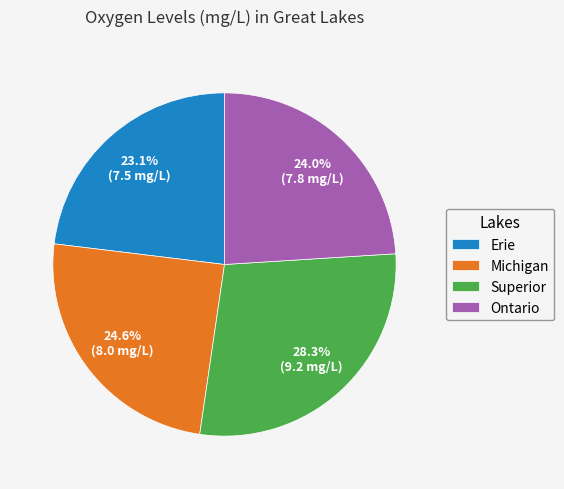

Approximately how many times larger is the value at Erie compared to Superior?

0.8